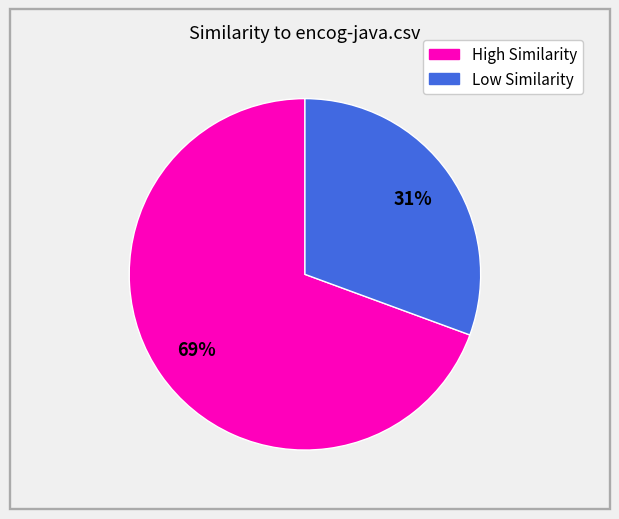

Count the number of slices in the pie.

2